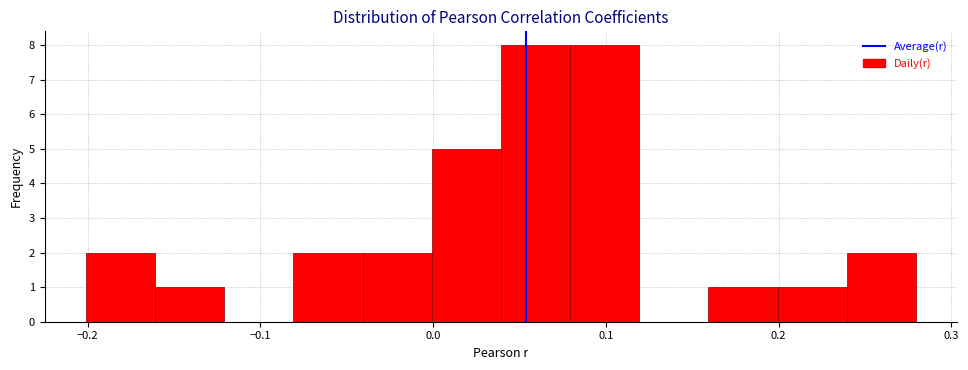

How tall is the bar that spans 0.16 to 0.20 on the x-axis? Neither the bar edges nor the heights are printed on the chart, so give them approximately, as read against the axes.

1